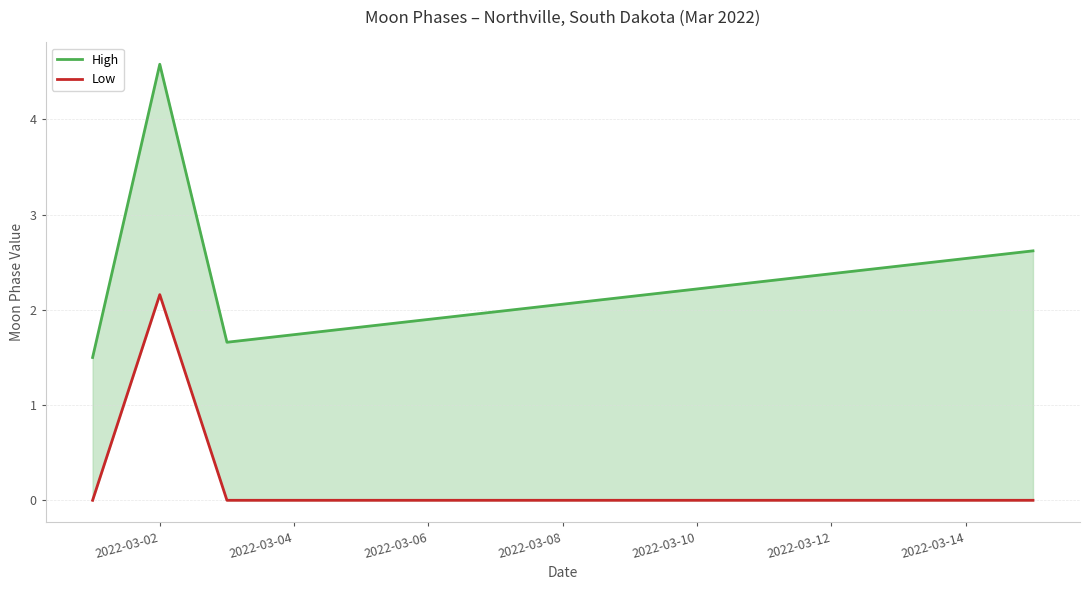

Between 2022-03-10 and 9, which series saw the biggest shift?

High